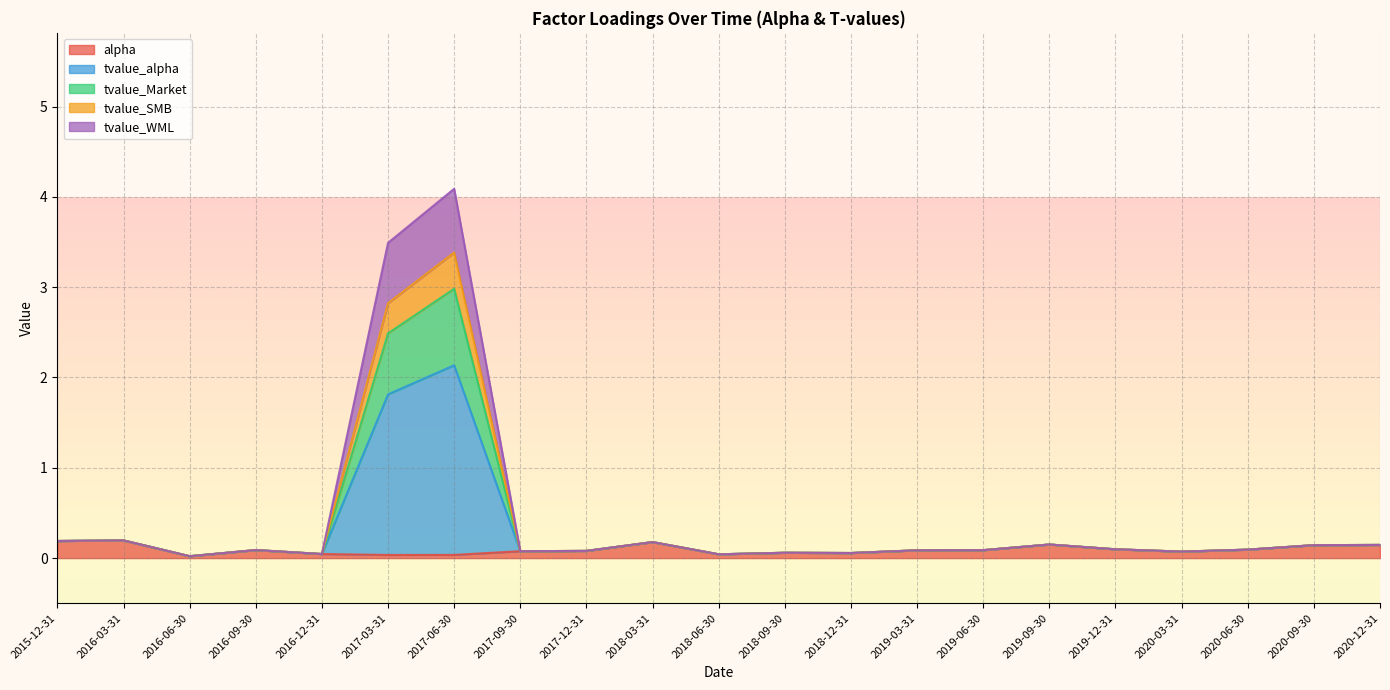

What are all the series names shown in the legend?

alpha, tvalue_alpha, tvalue_Market, tvalue_SMB, tvalue_WML